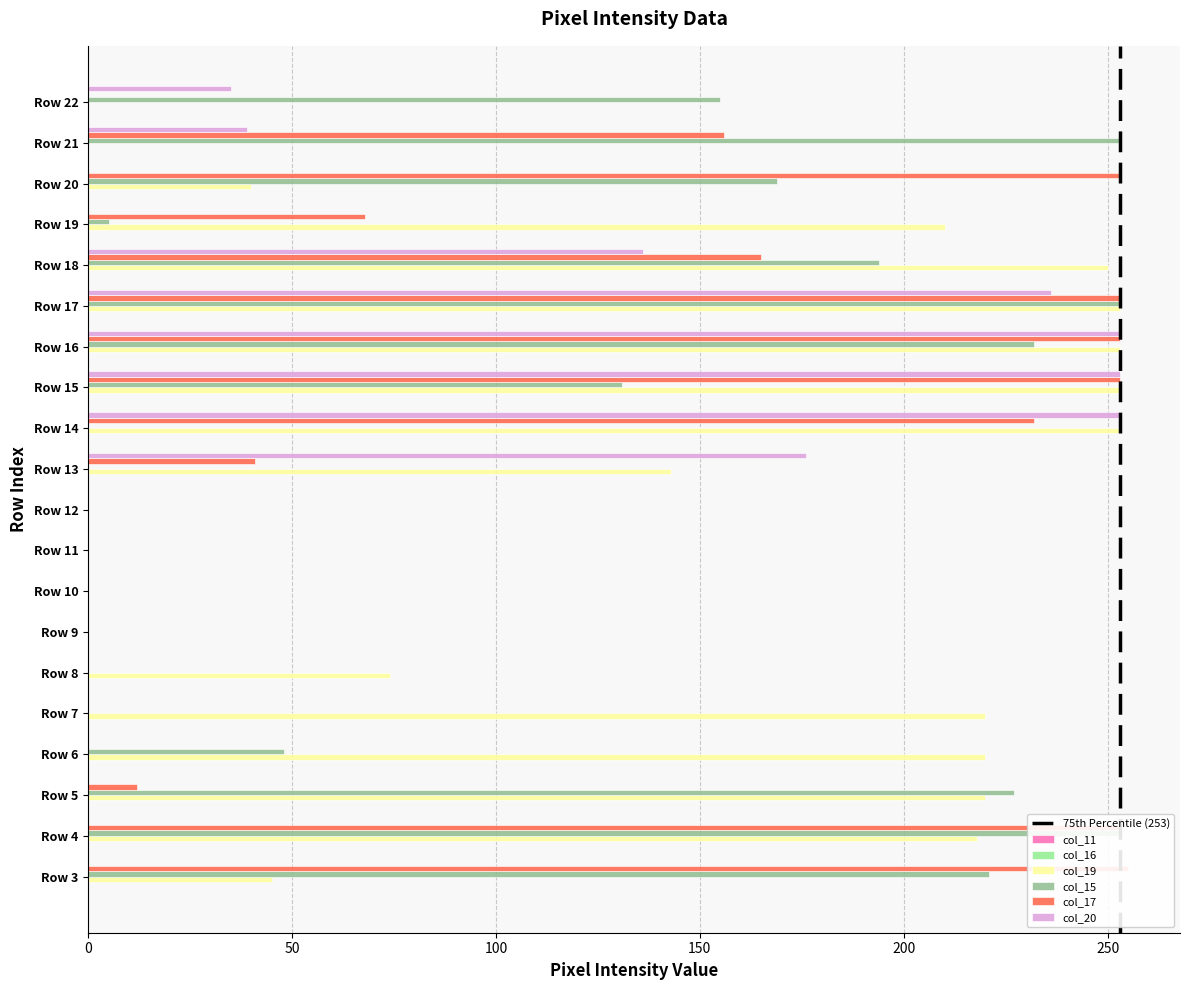

List the series in order of their peak value, lowest first.

col_11, col_16, col_19, col_15, col_20, col_17